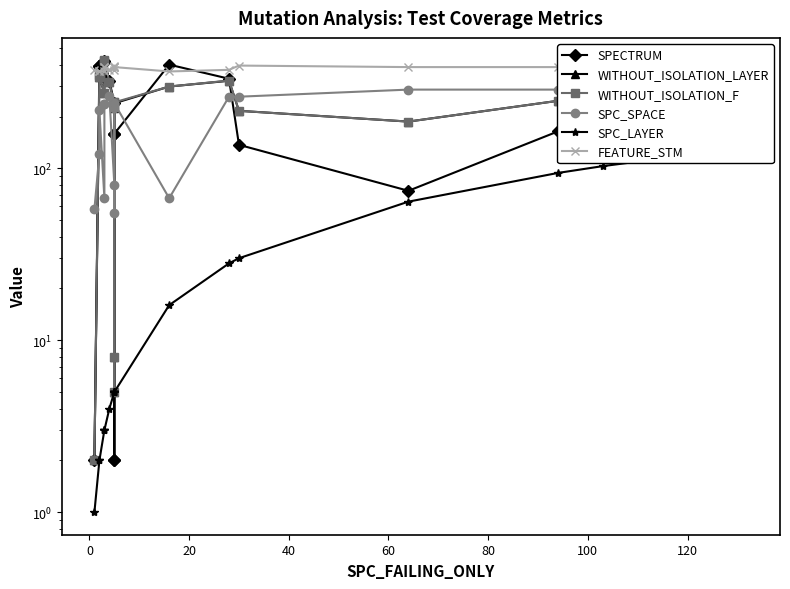

Is it true that SPECTRUM equals 3 at 9?

False